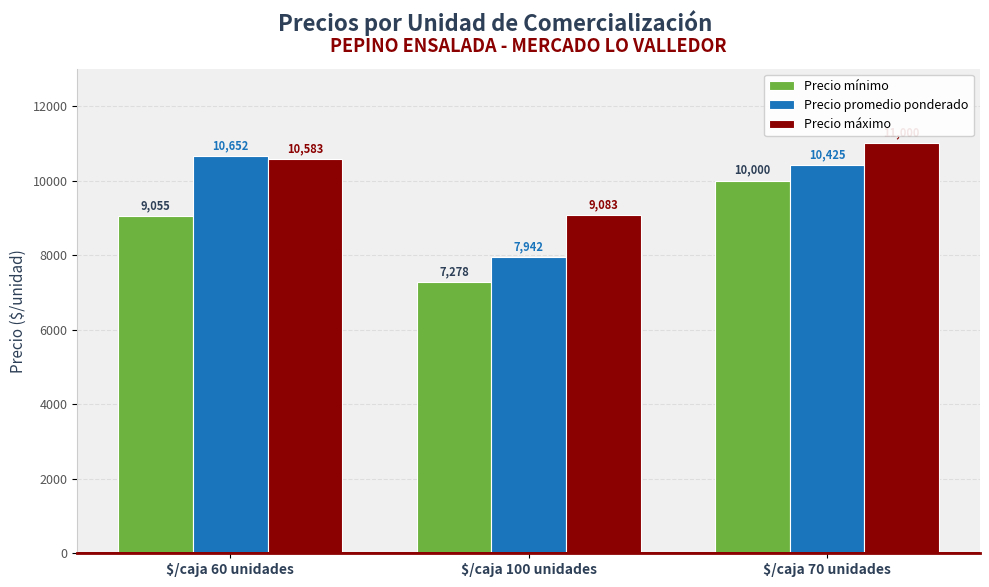

Reading left to right, extract all data points from this chart.

Precio mínimo: 9055	7278	10000
Precio promedio ponderado: 10652	7942	10425
Precio máximo: 10583	9083	11000